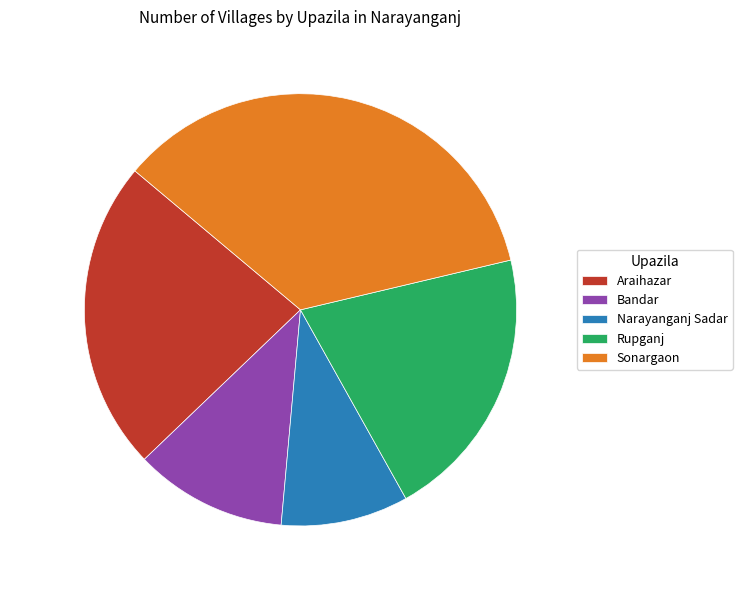

What percentage is the Rupganj slice, to the nearest percent?

21%